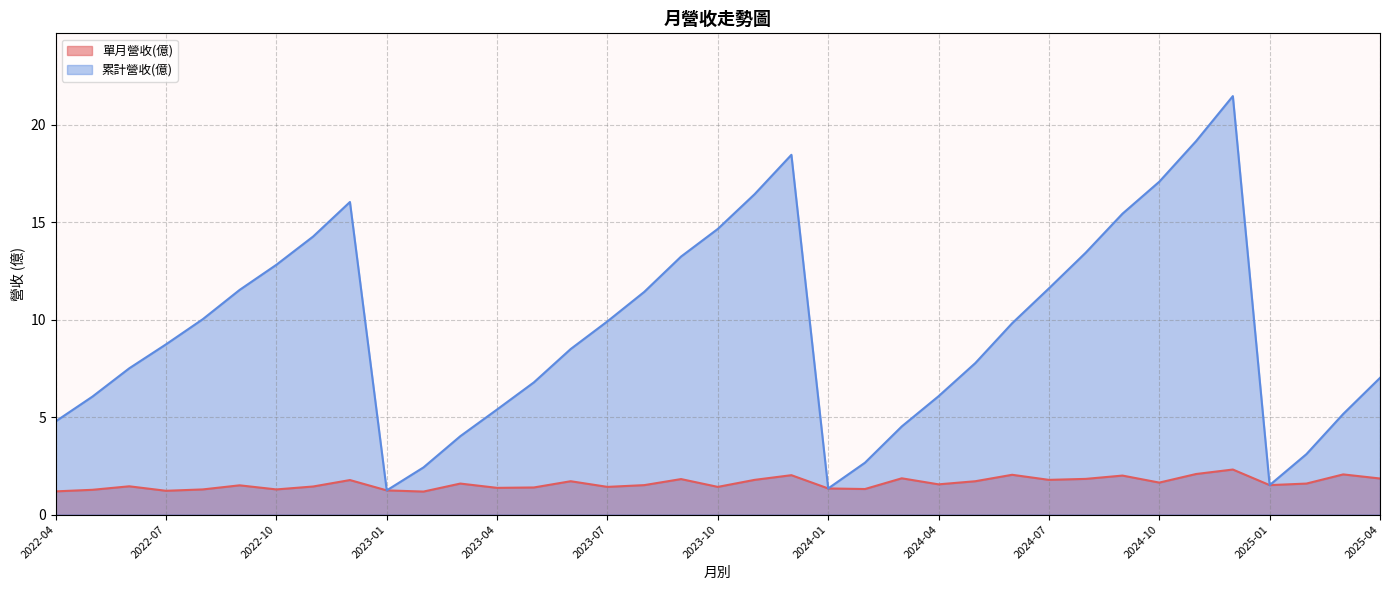

True or false: 單月營收(億) and 累計營收(億) cross at least once.

False